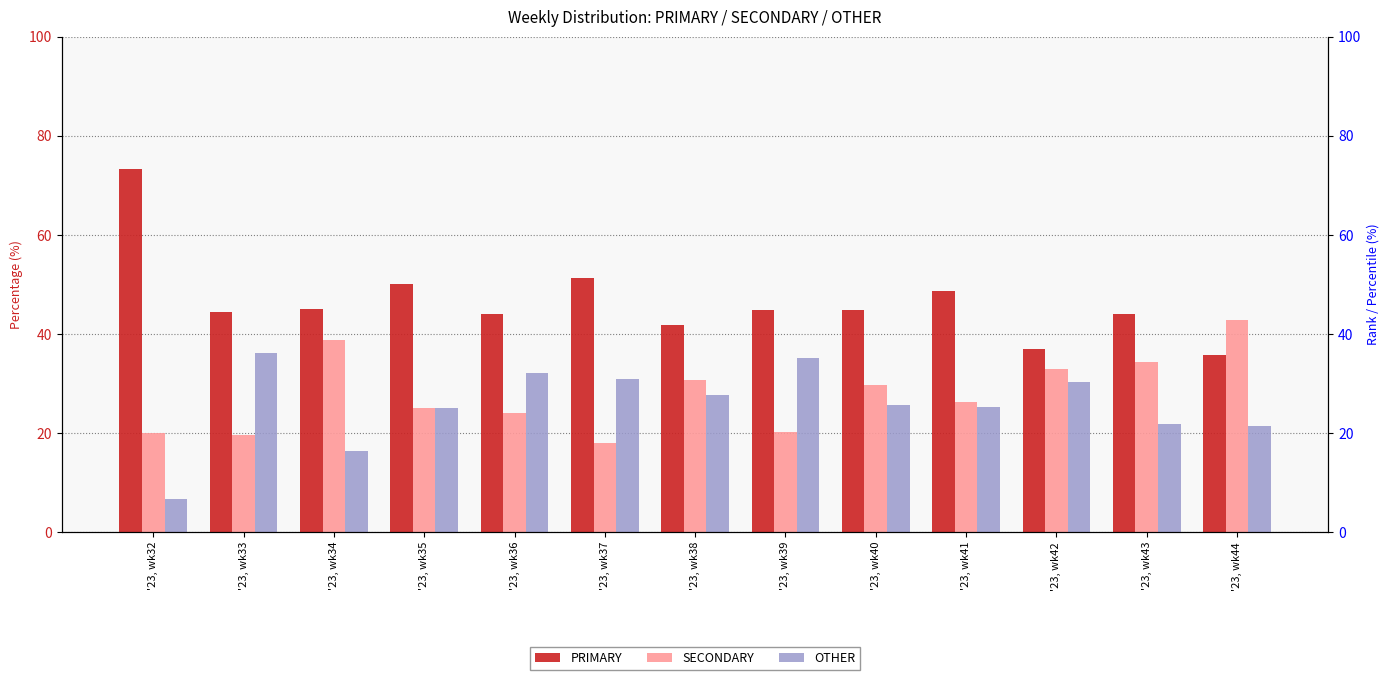

How many groups of bars are there?

13